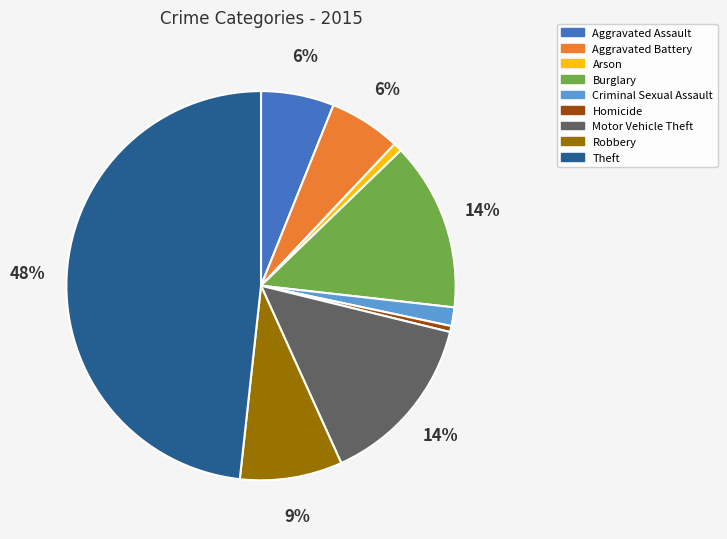

How many segments does this pie chart have?

9